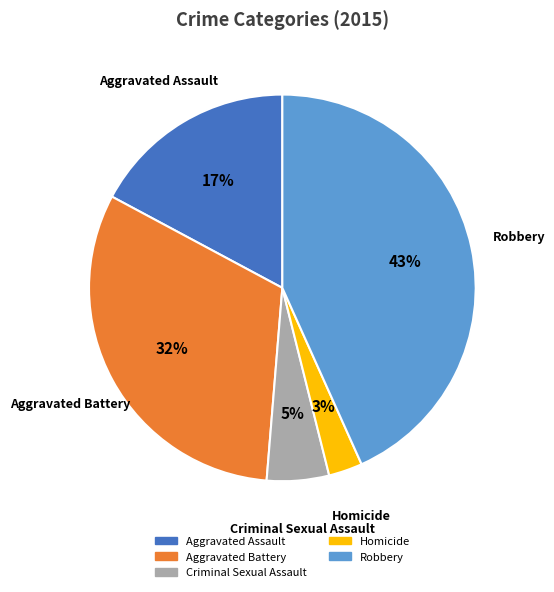

Is the sum of Homicide and Aggravated Battery greater than half?

No